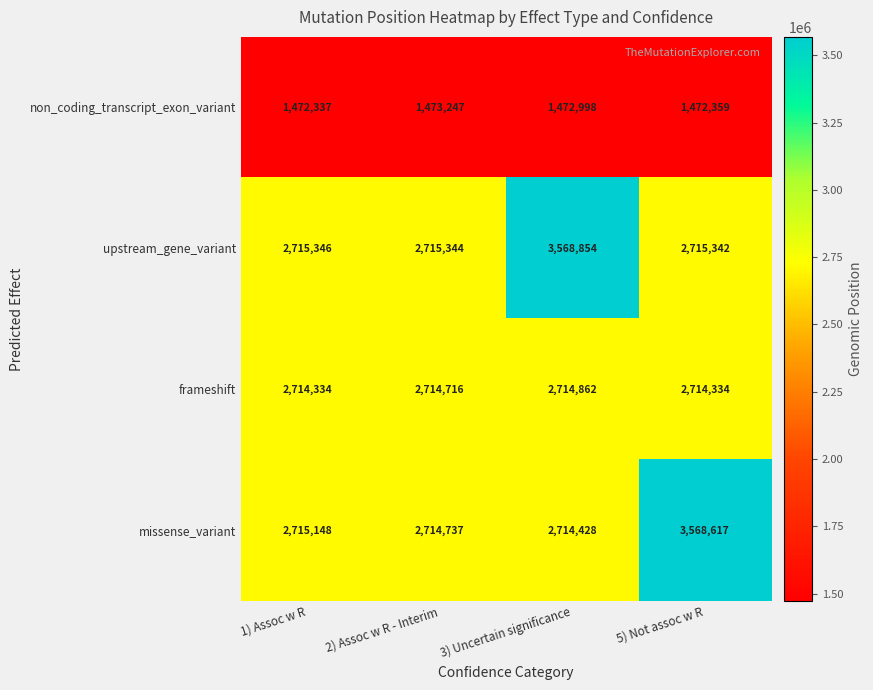

At which label does missense_variant reach its peak?

5) Not assoc w R